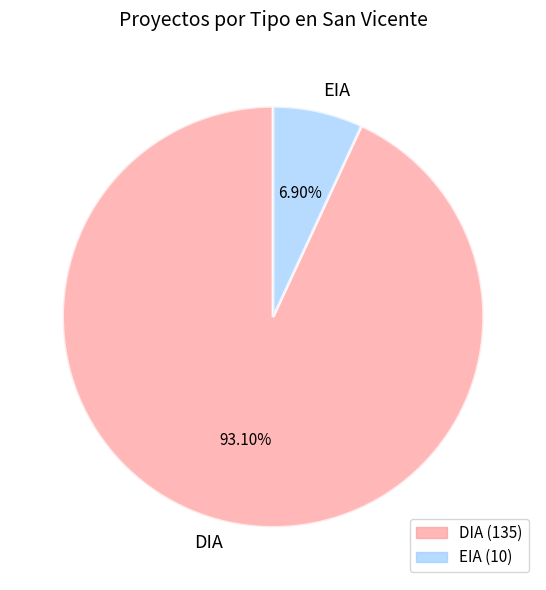

Which slice represents more than half of the pie?

DIA